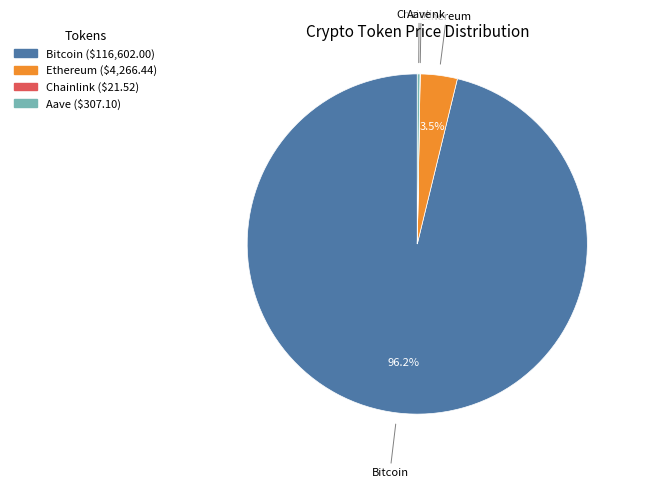

What is the majority slice?

Bitcoin